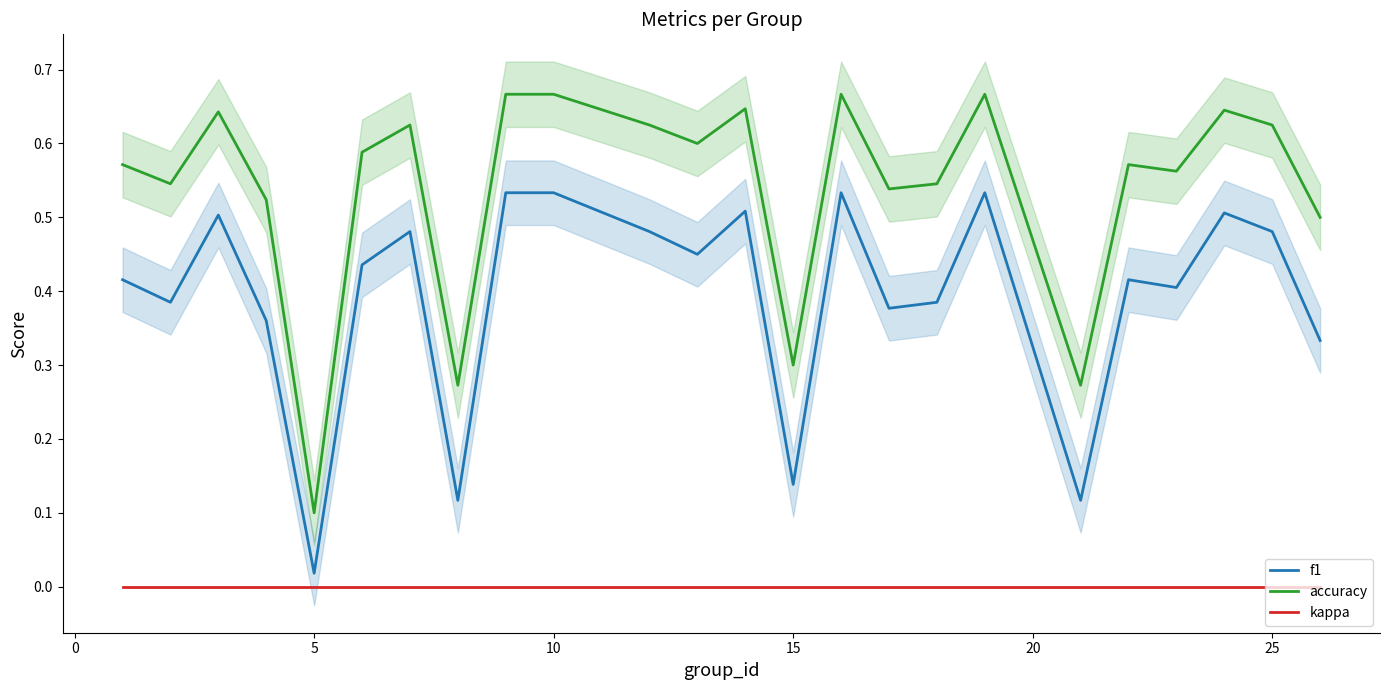

True or false: f1 and kappa intersect in this chart.

False